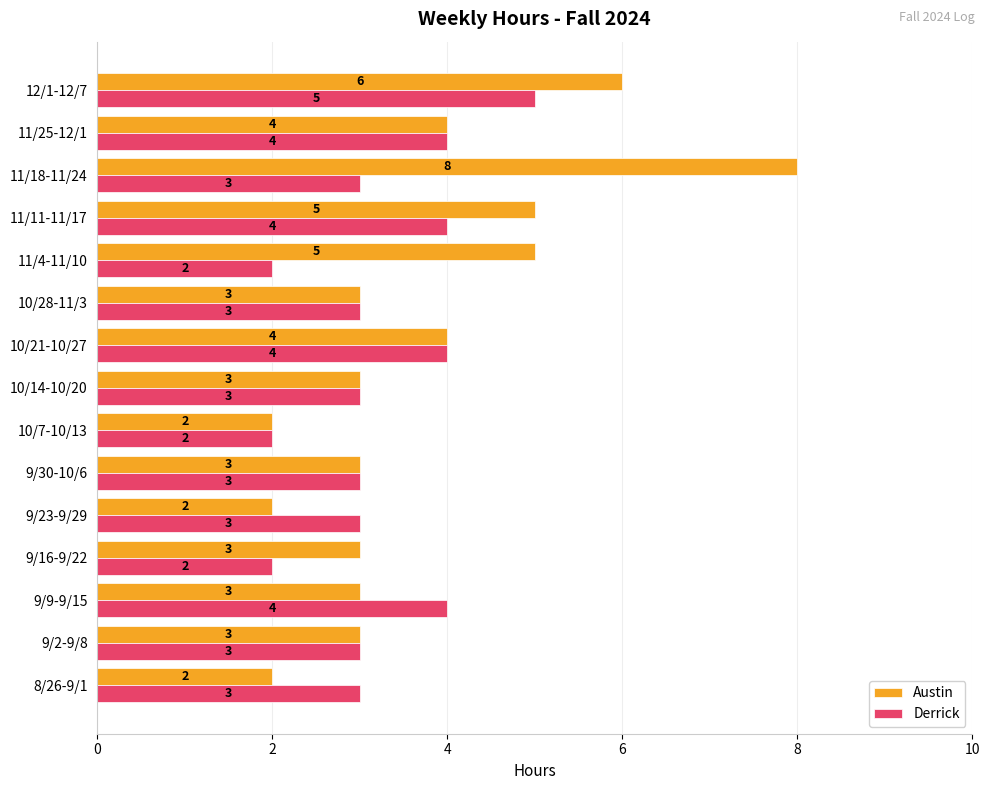

What is the difference between the maximum and minimum values in the Derrick series?

3